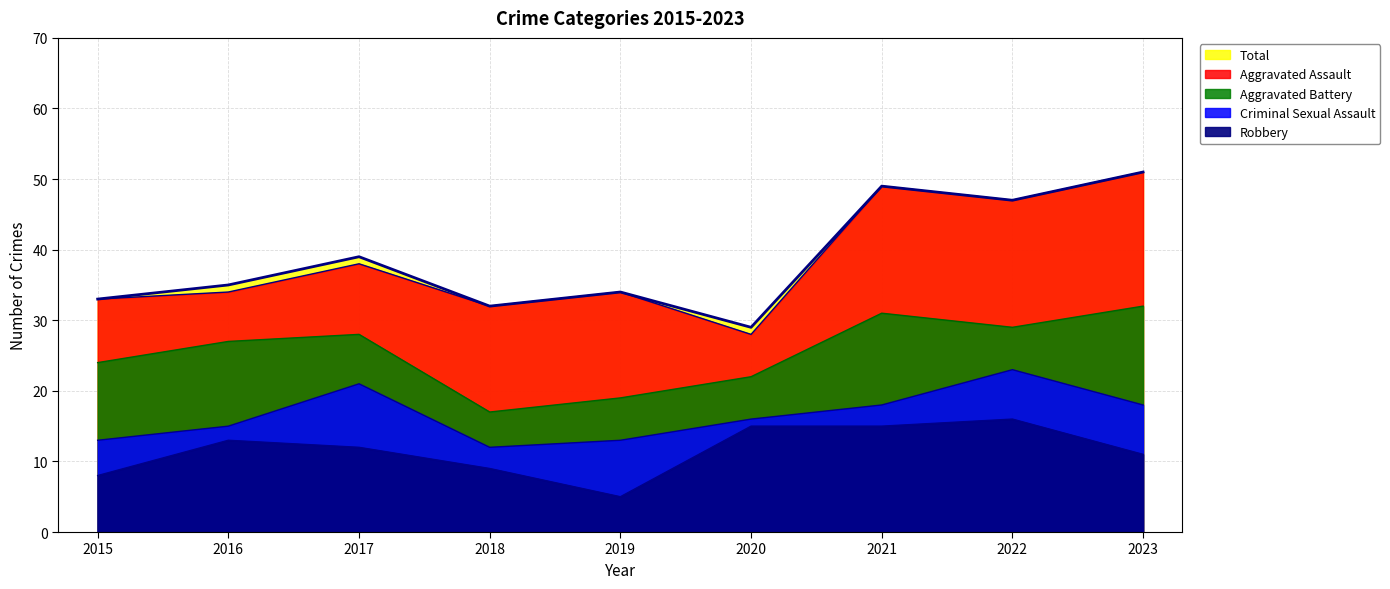

What are all the series names shown in the legend?

Aggravated Assault, Aggravated Battery, Criminal Sexual Assault, Robbery, Total